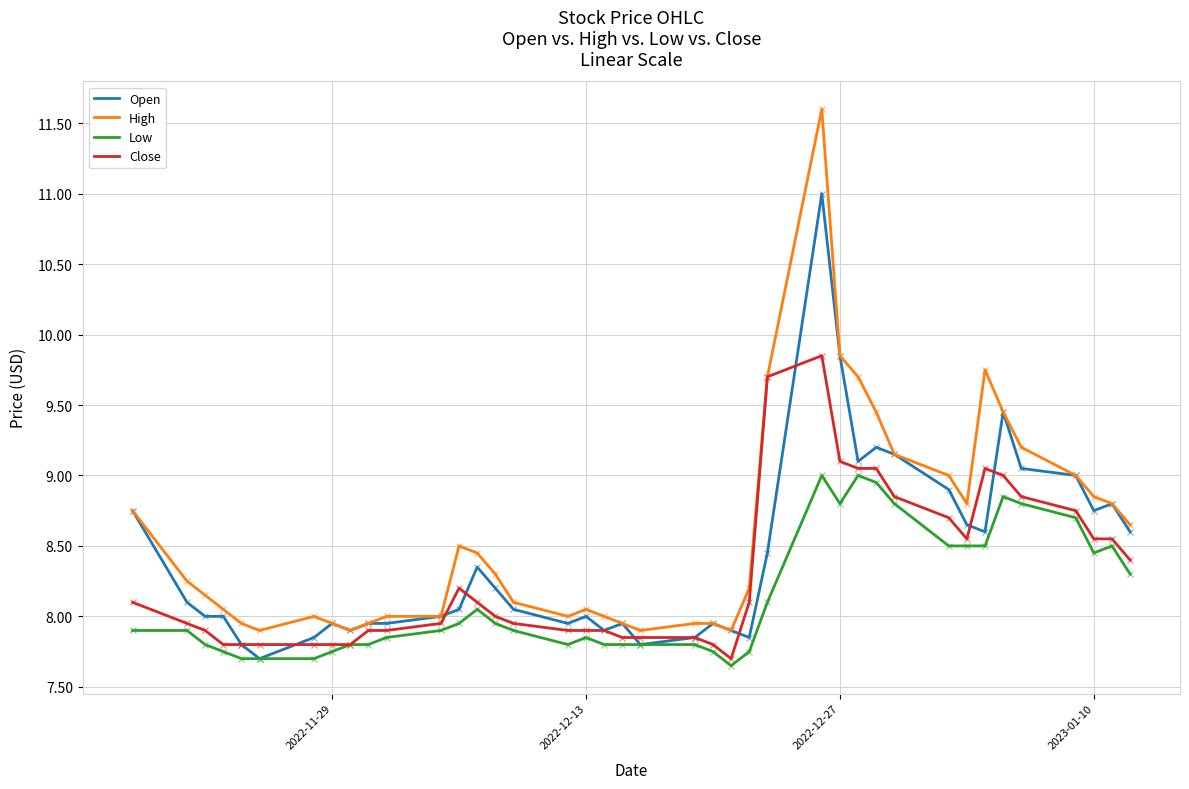

Which series has the widest spread of values?

High